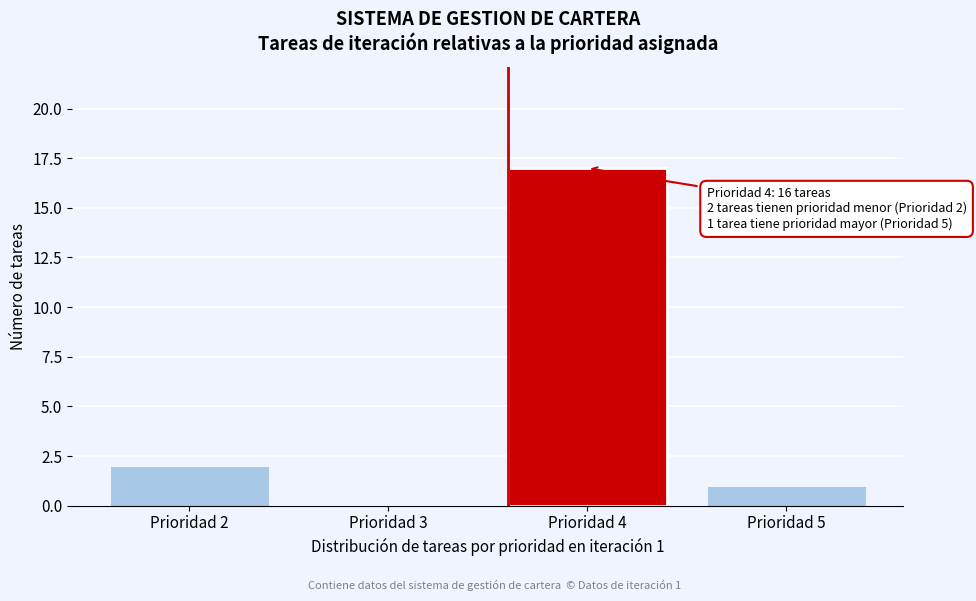

Reading left to right, transcribe all the data shown in this chart.

Prioridad 2=2	Prioridad 3=0	Prioridad 4=17	Prioridad 5=1